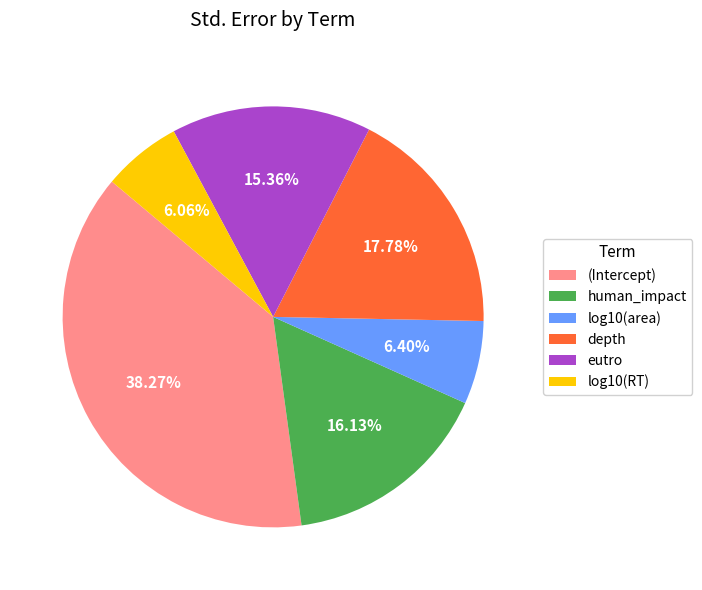

Which slice is the largest?

(Intercept)